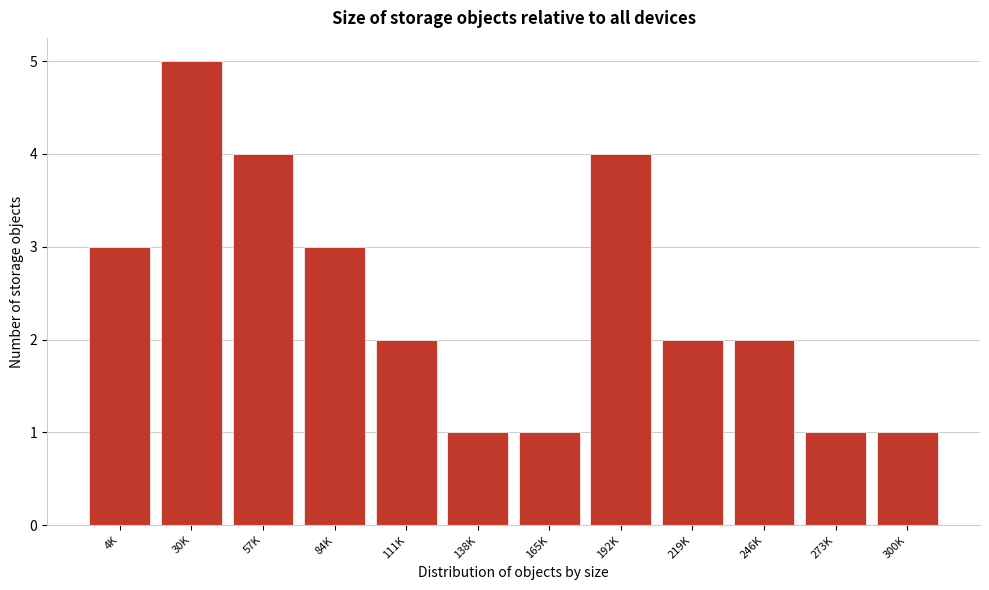

Reading left to right, list all the values displayed in this chart.

3	5	4	3	2	1	1	4	2	2	1	1